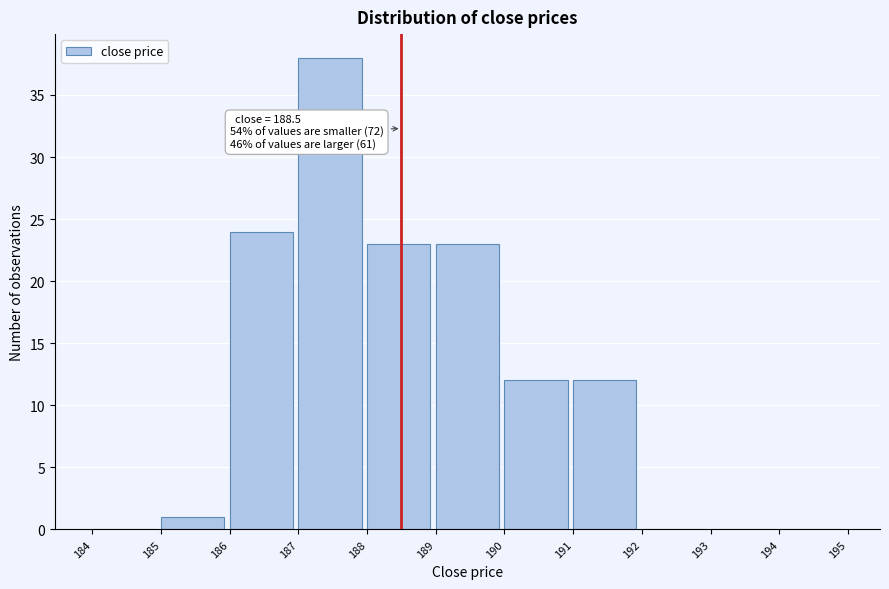

Over which range of the x-axis is the bar tallest?

187 to 188